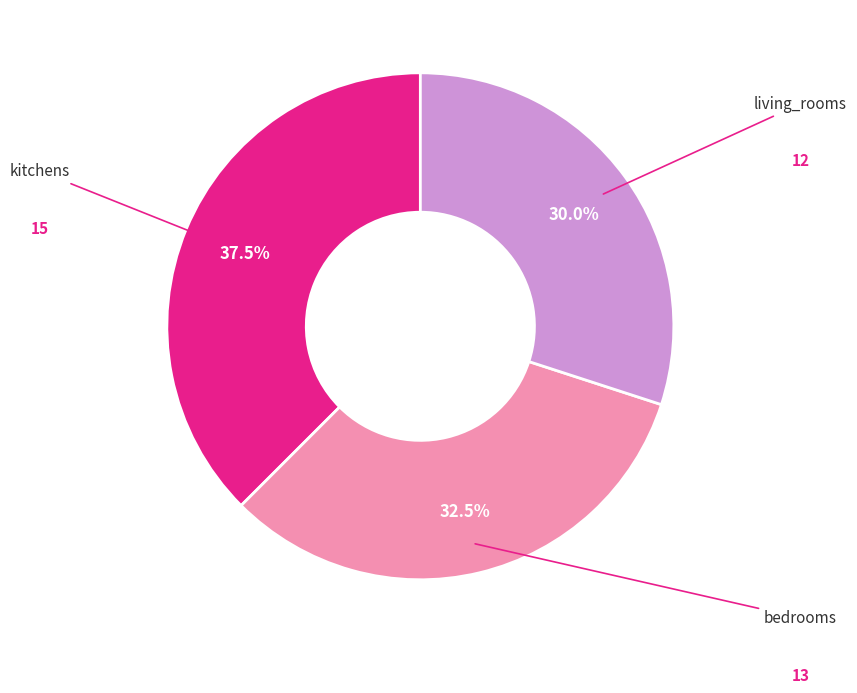

Does any single category account for the majority?

No